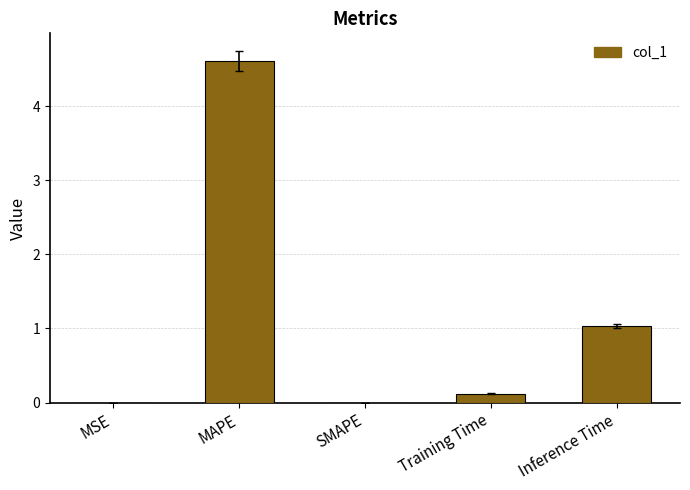

True or false: the data shows -2.1 at SMAPE.

False